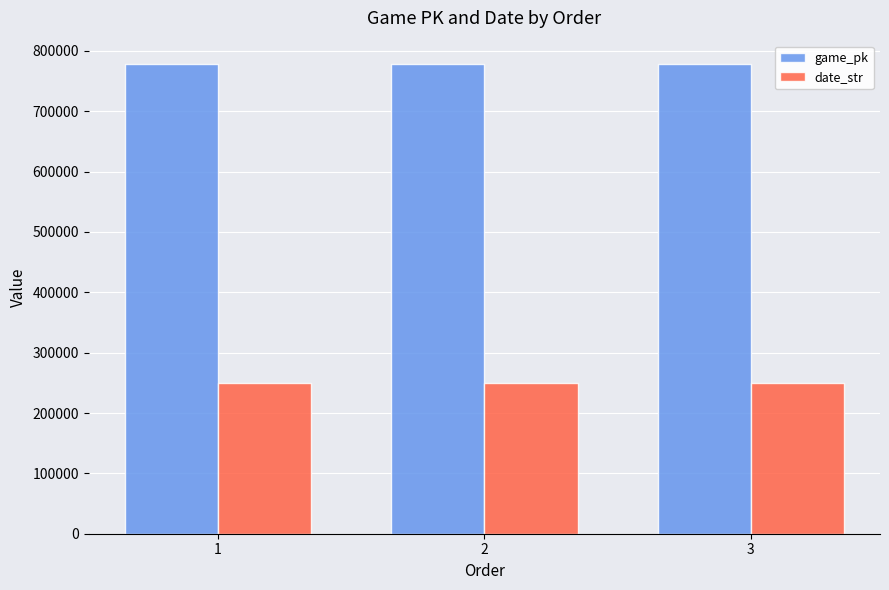

Is the value of game_pk at 2 greater than the value of date_str at 1?

Yes